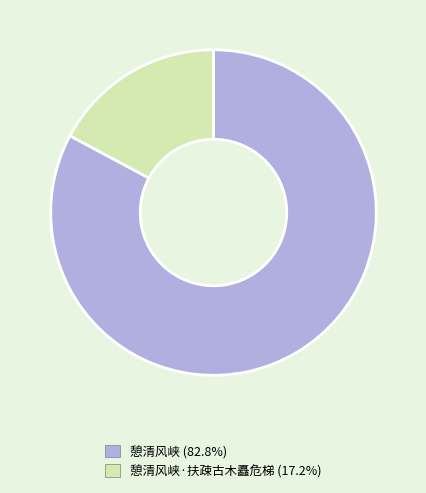

Is there a majority slice in this chart?

Yes